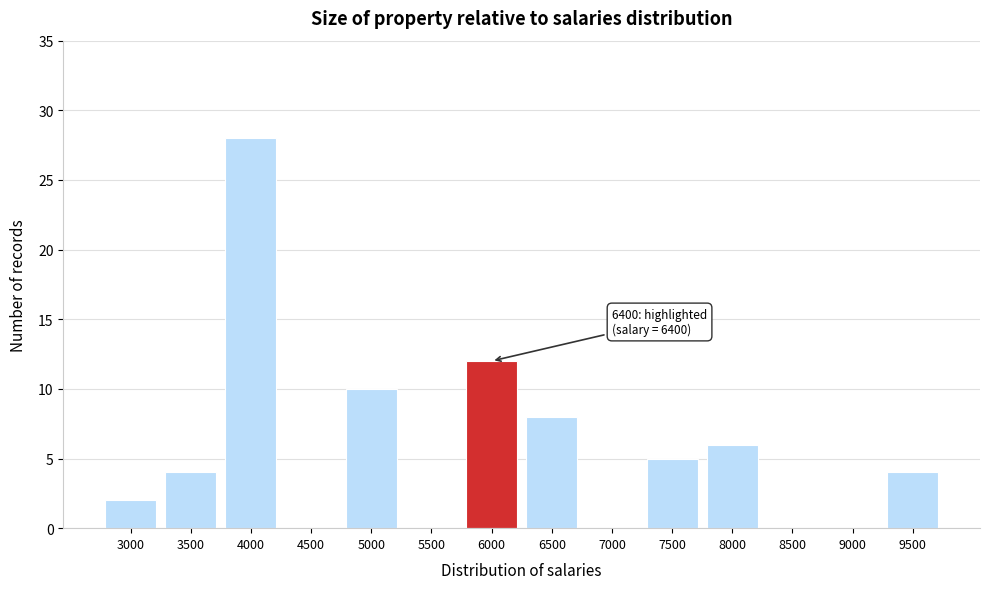

Reading left to right, what are all the values shown in this chart?

3000=2	3500=4	4000=28	4500=0	5000=10	5500=0	6000=12	6500=8	7000=0	7500=5	8000=6	8500=0	9000=0	9500=4